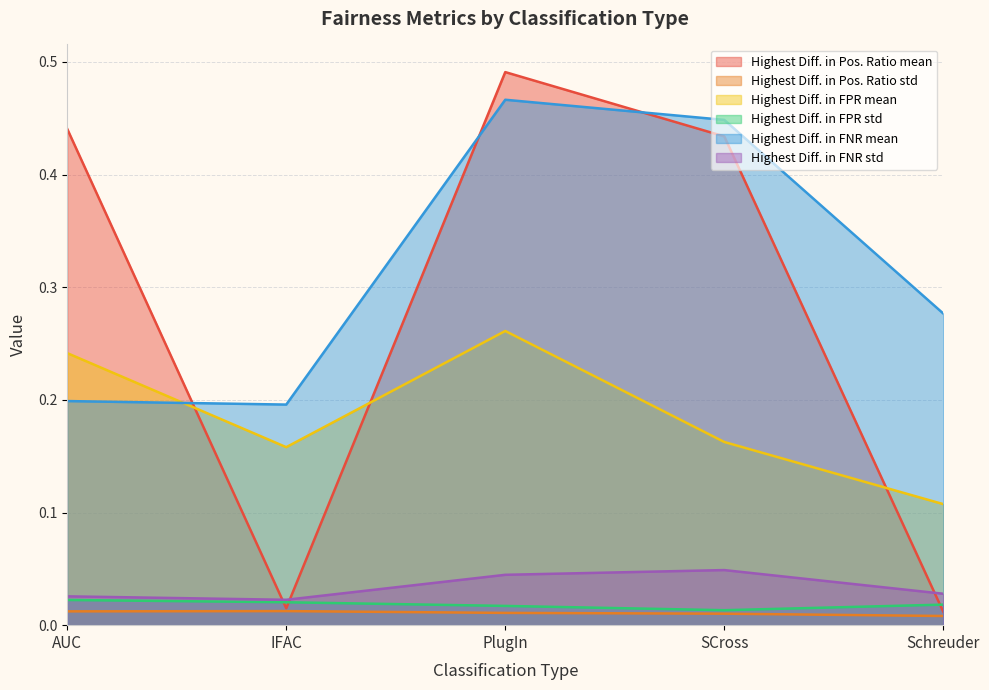

What is the greatest value displayed?

0.5